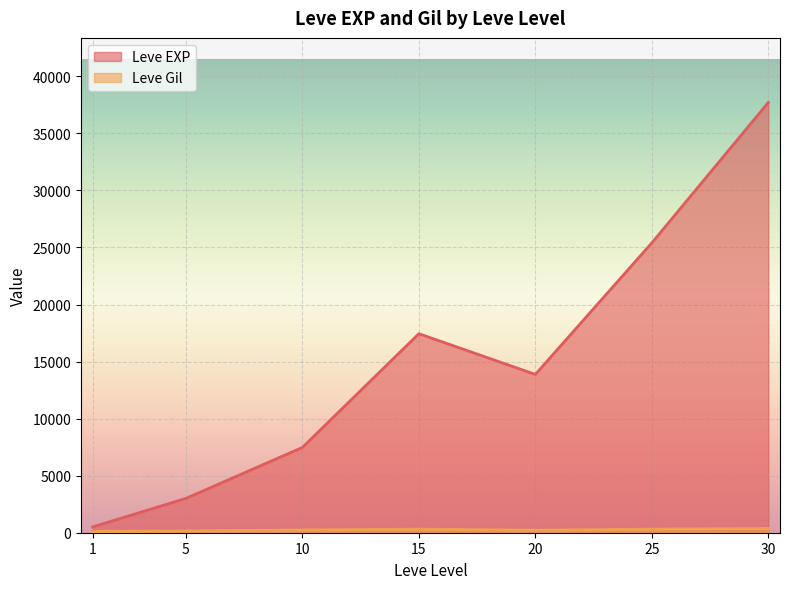

What are all the series names shown in the legend?

Leve EXP, Leve Gil